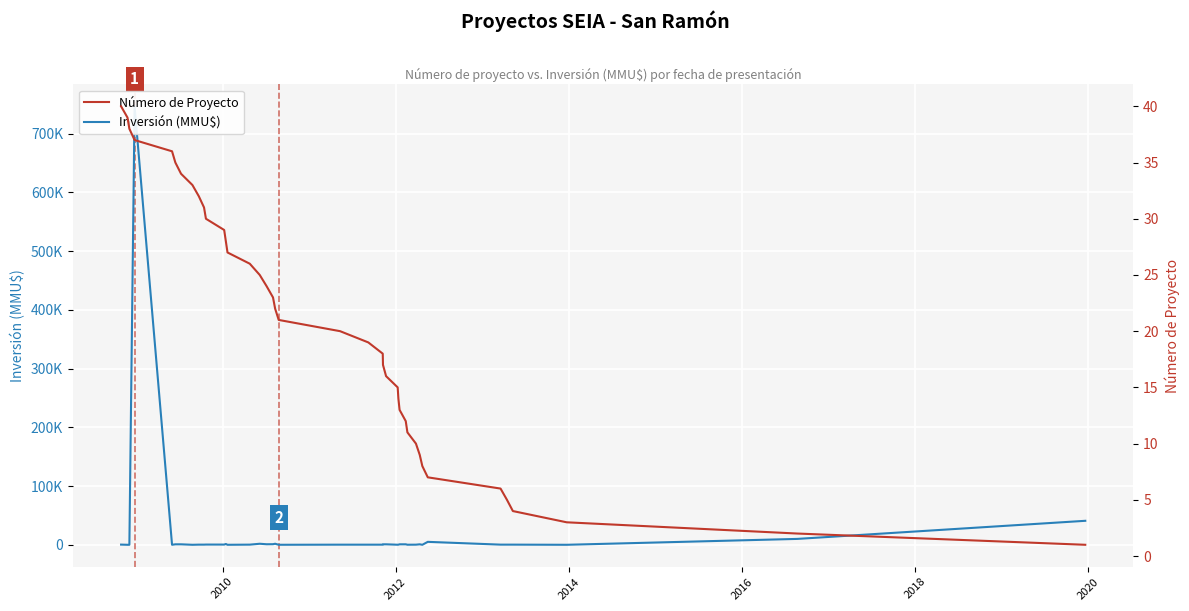

How many lines are shown in the chart?

2